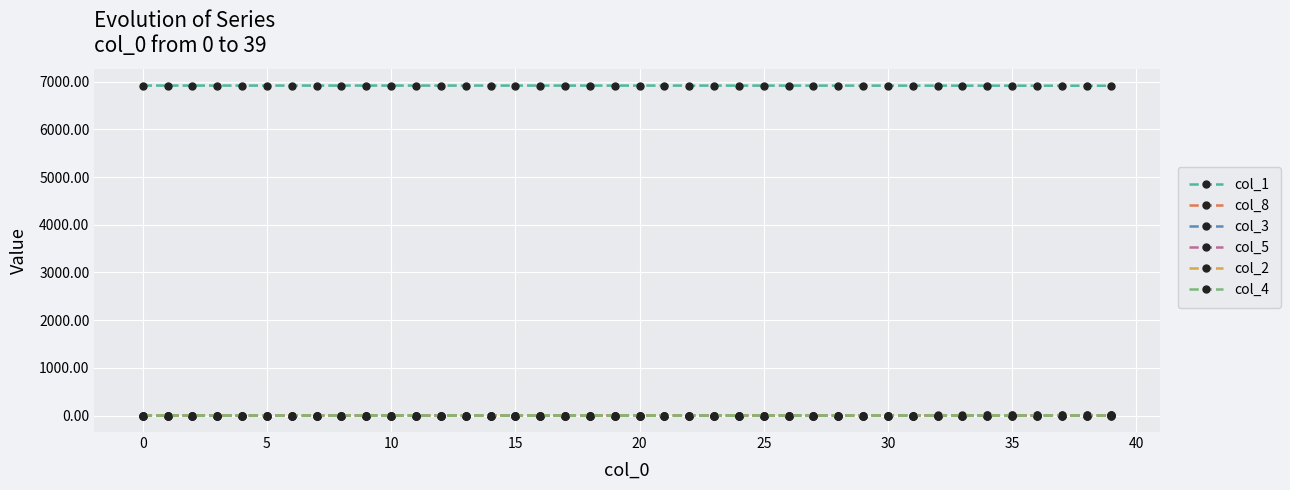

What is the maximum value shown in the chart?

6919.0